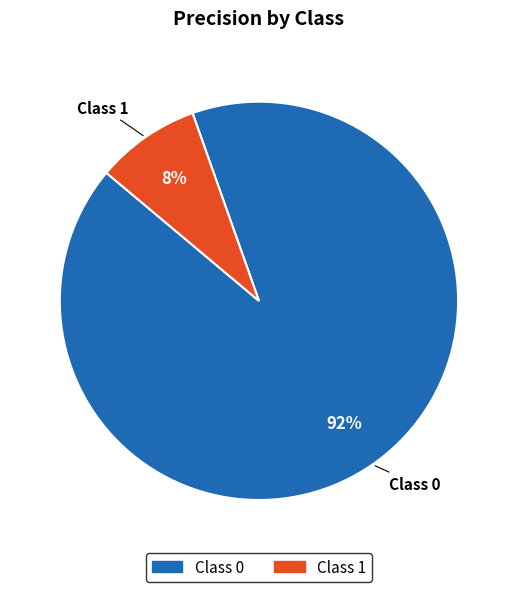

To the nearest percent, what is the average slice percentage?

50%